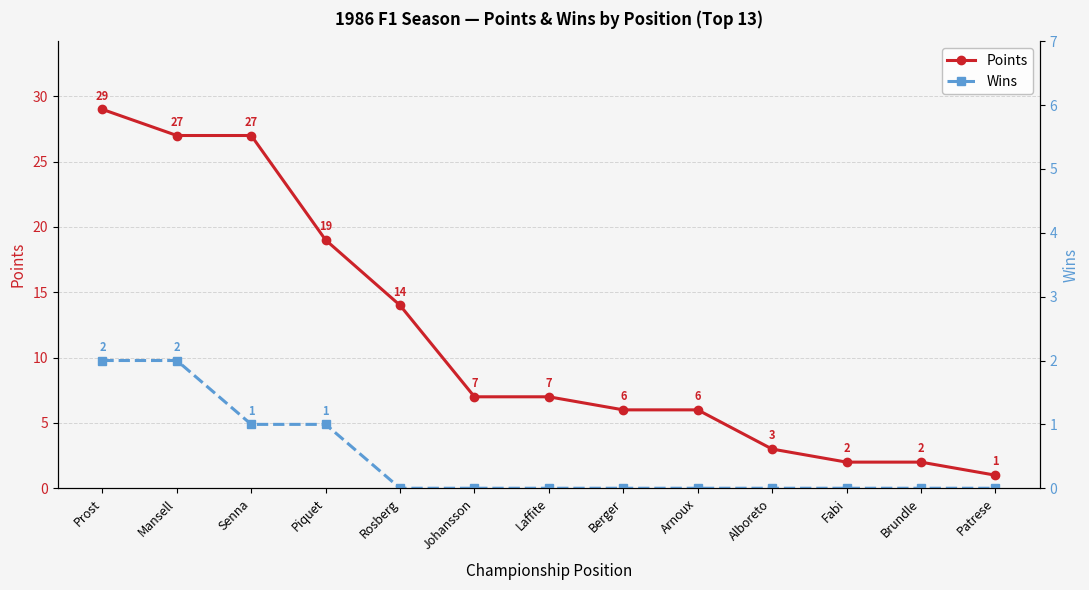

What is the total value across all series at Berger?

6